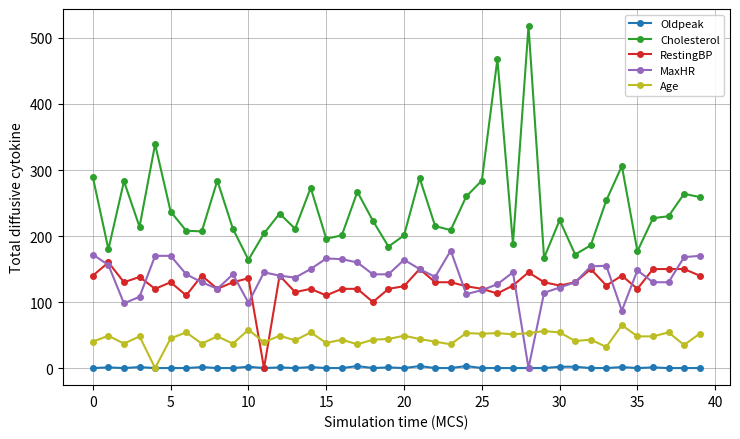

How many times do Age and RestingBP cross each other?

2